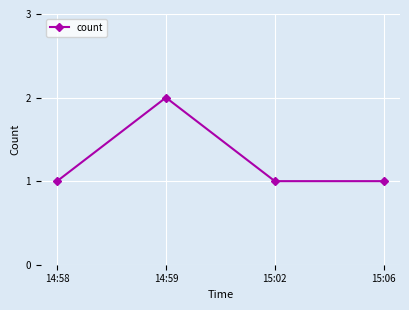

Reading left to right, extract all data points from this chart.

1	2	1	1